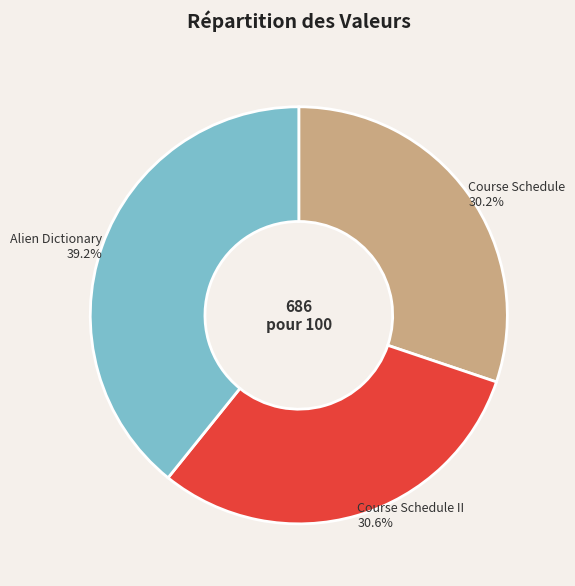

Combined, do Alien Dictionary and Course Schedule II account for over 50%?

Yes